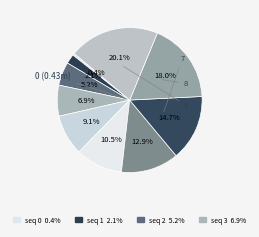

Rank the categories by value from highest to lowest.

9, 8, 7, 6, 5, 4, 3, 2, 1, 0